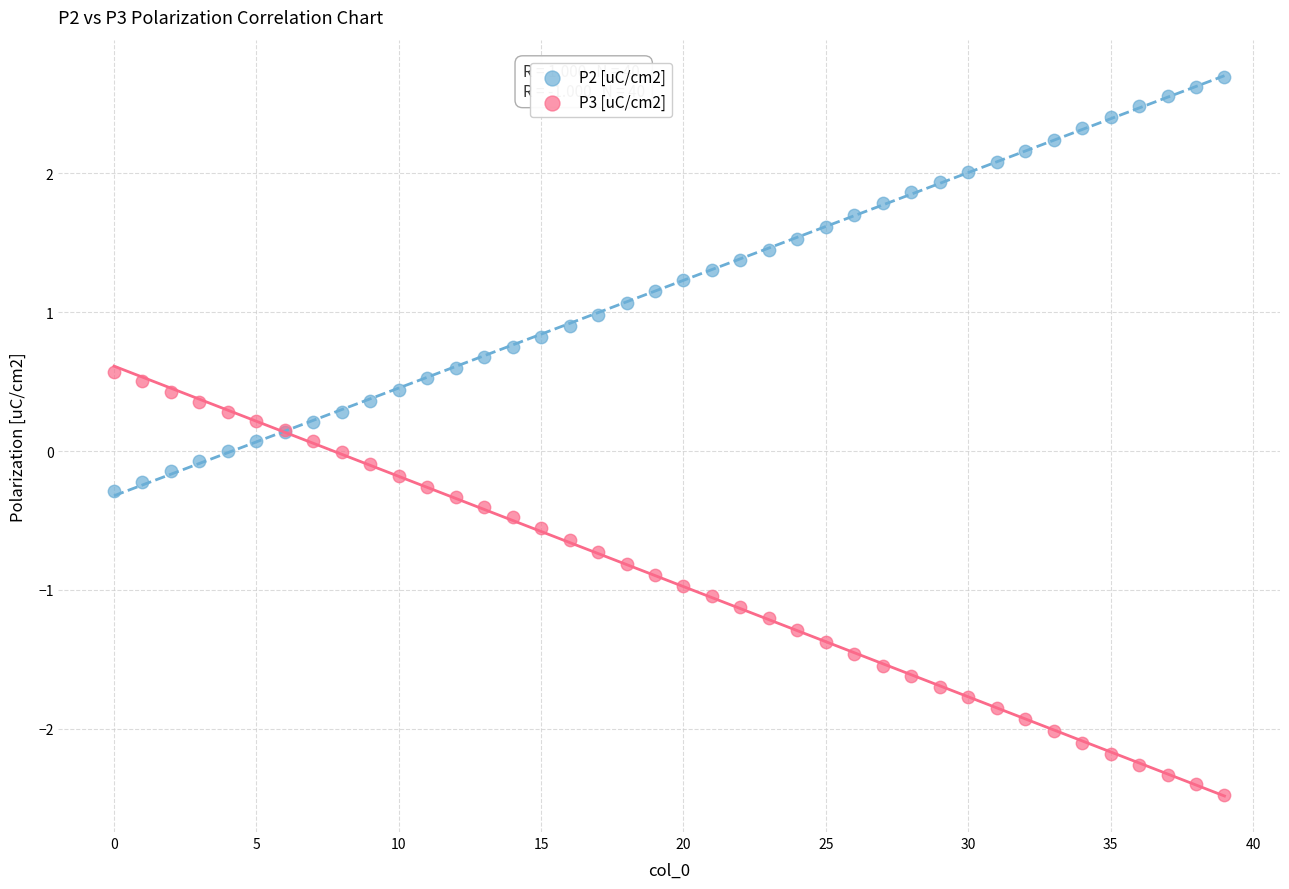

Which series reaches the minimum Y coordinate?

P3 [uC/cm2]